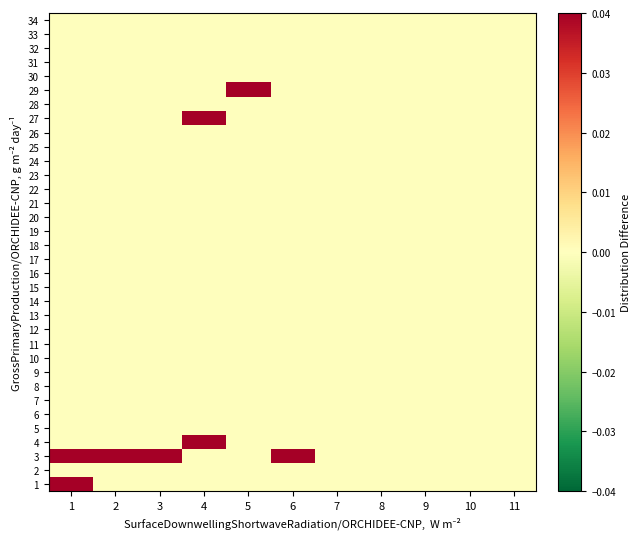

What is the maximum value shown in the chart?

0.6